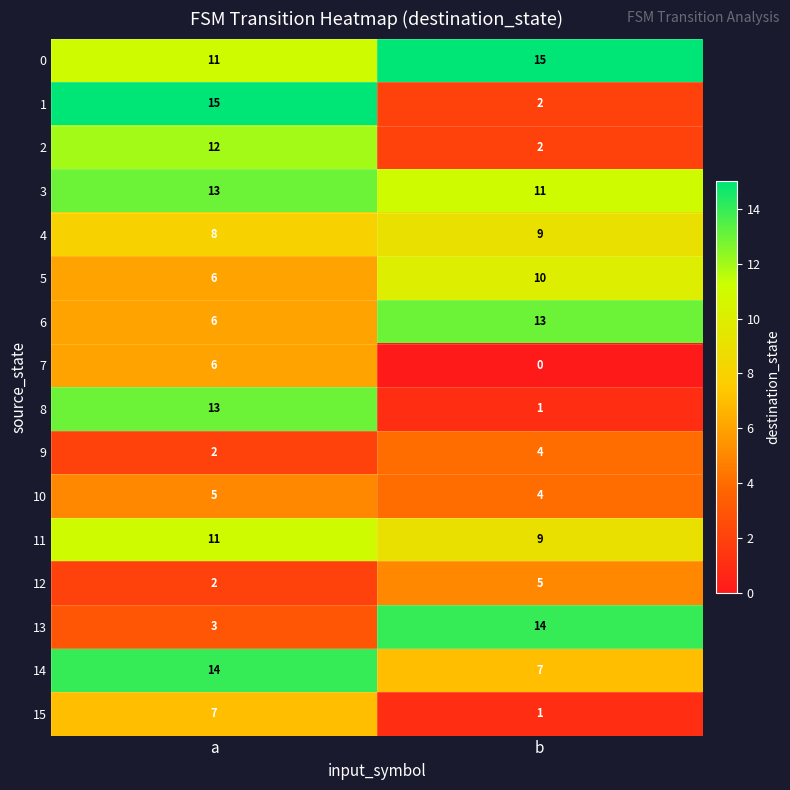

The 11 series shows 2 at b. True or false?

False